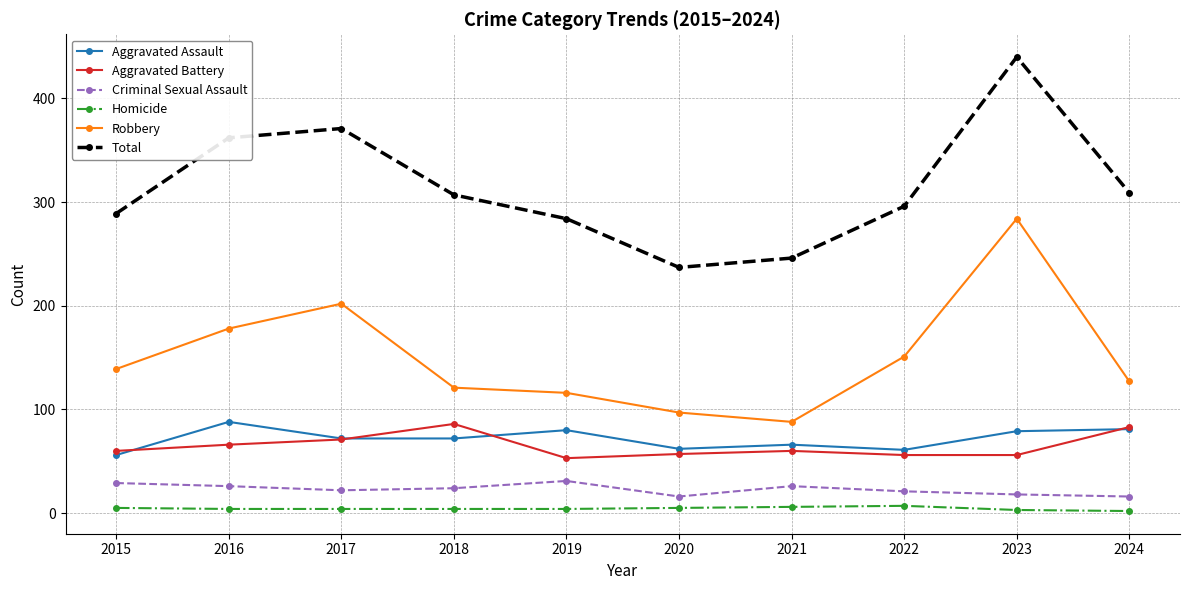

In Criminal Sexual Assault, how many points are higher than both neighbors (excluding endpoints)?

2